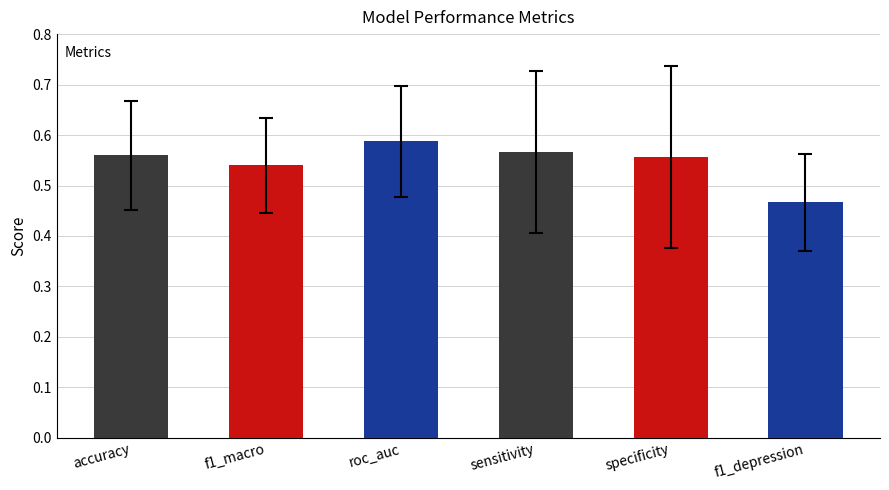

What position from the right is accuracy?

6